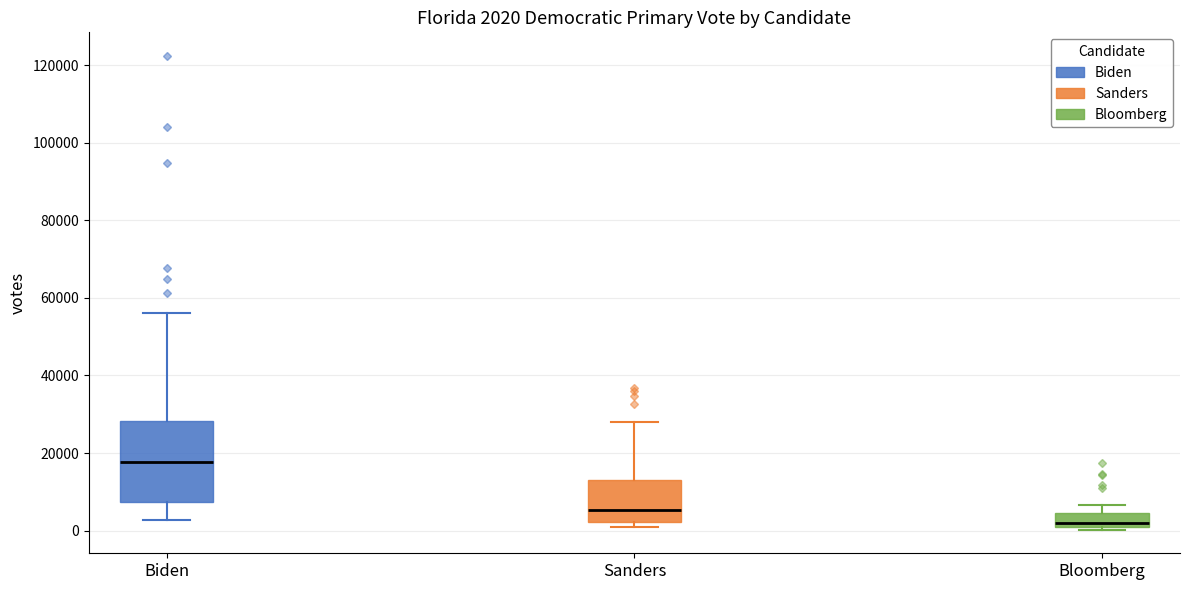

Which box's median line is the highest?

Biden